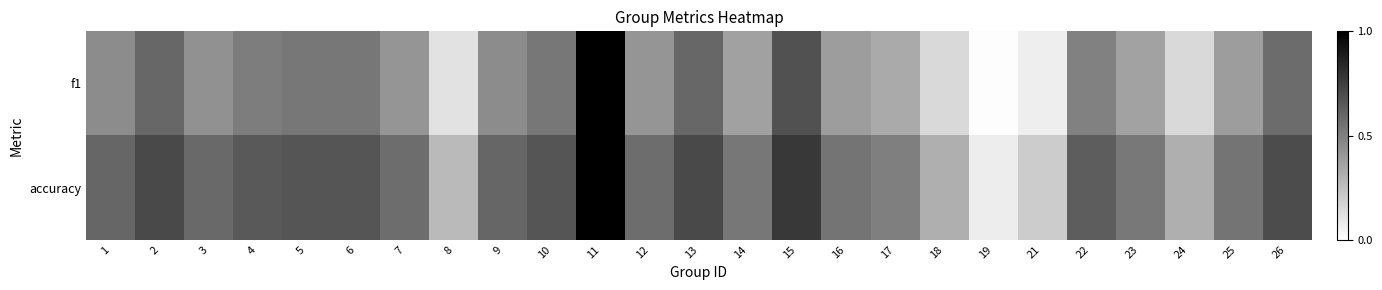

Reading right to left, extract all data points from this chart.

f1: 26=0.6	25=0.4	24=0.2	23=0.4	22=0.5	21=0.1	19=0.0	18=0.1	17=0.3	16=0.4	15=0.7	14=0.4	13=0.6	12=0.4	11=1.0	10=0.5	9=0.5	8=0.1	7=0.4	6=0.5	5=0.5	4=0.5	3=0.4	2=0.6	1=0.5
accuracy: 26=0.7	25=0.5	24=0.3	23=0.5	22=0.6	21=0.2	19=0.1	18=0.3	17=0.5	16=0.5	15=0.8	14=0.5	13=0.7	12=0.6	11=1.0	10=0.7	9=0.6	8=0.3	7=0.6	6=0.7	5=0.7	4=0.6	3=0.6	2=0.7	1=0.6